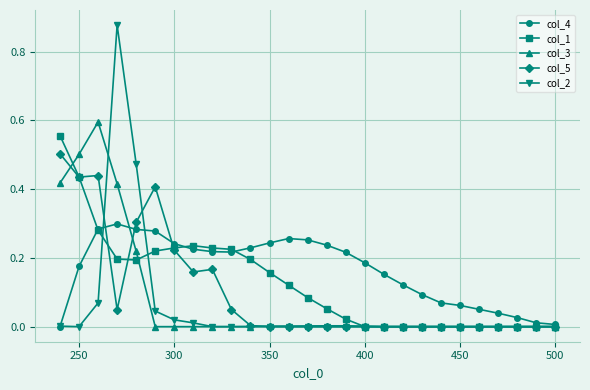

Which series has the widest spread of values?

col_2